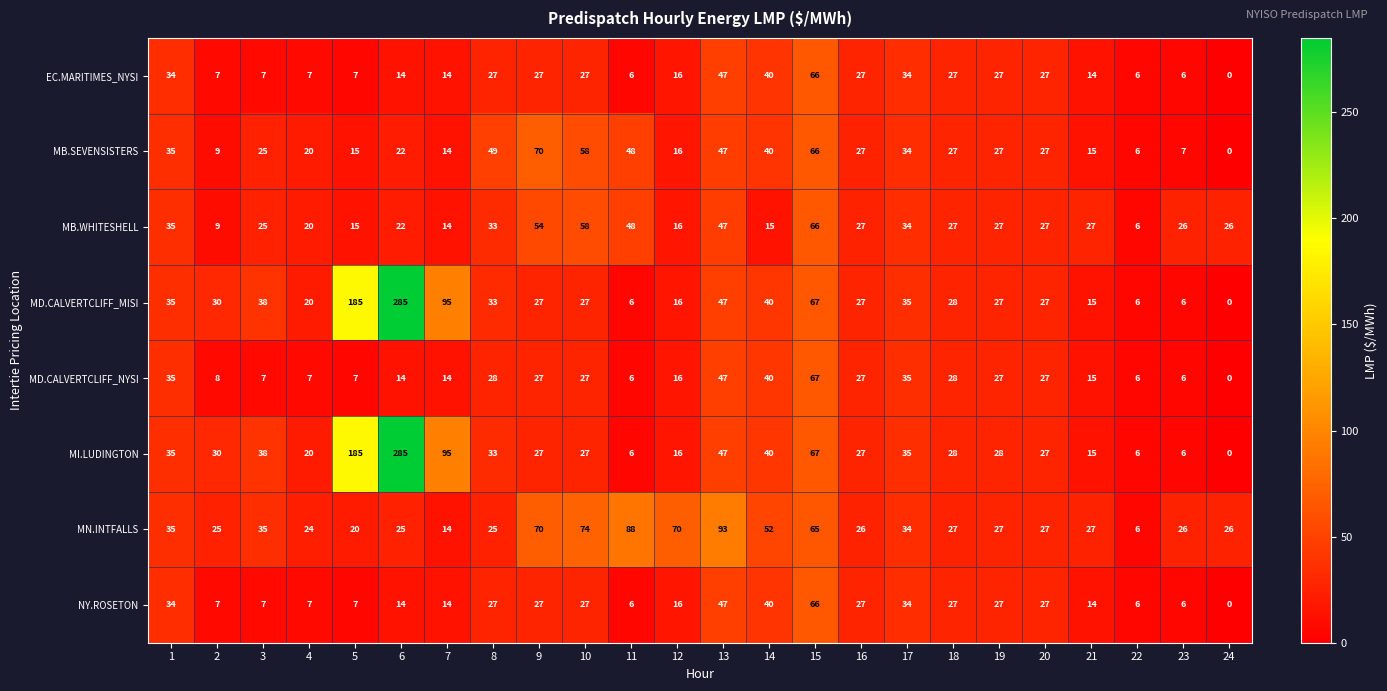

What value does the MD.CALVERTCLIFF_MISI series have at 20, to the nearest 50?

50